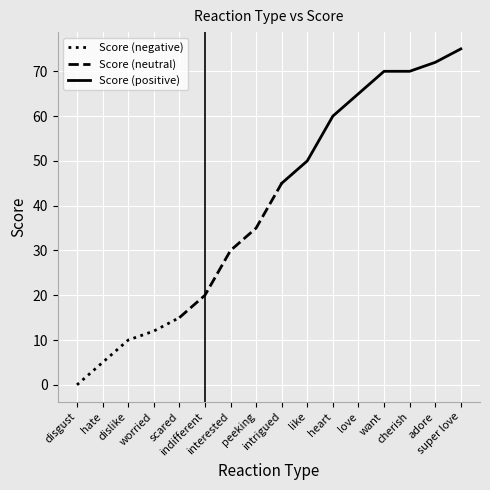

The value at want is 70. True or false?

True